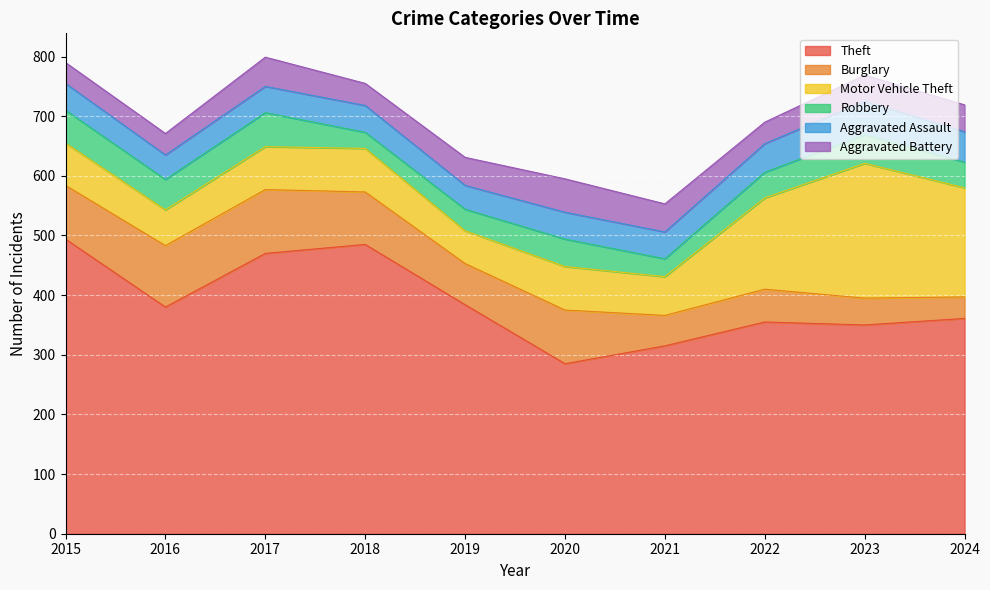

How many lines are shown in the chart?

6